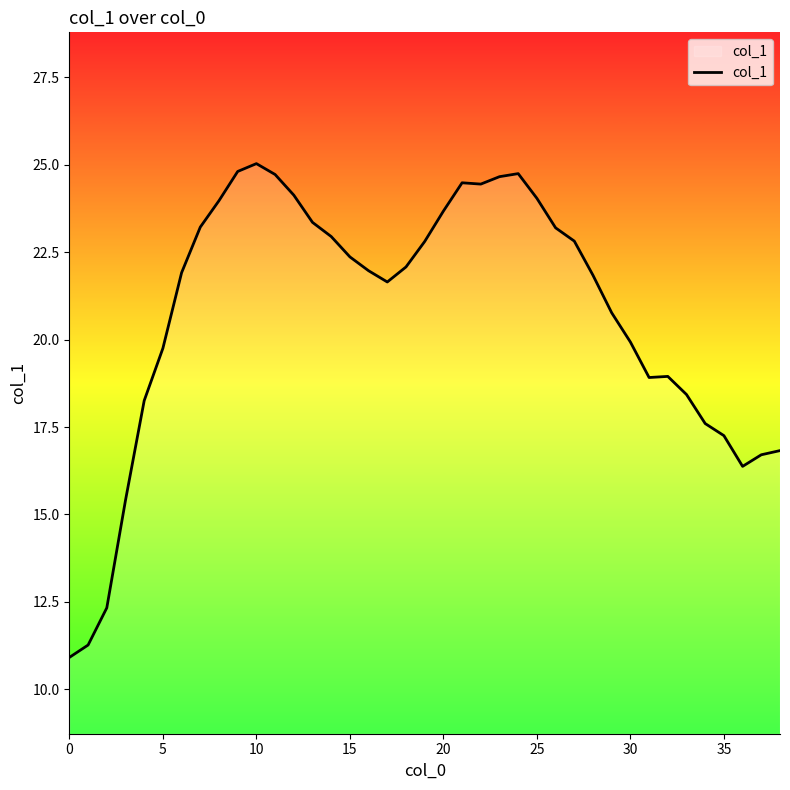

What is the maximum value shown in the chart?

25.0